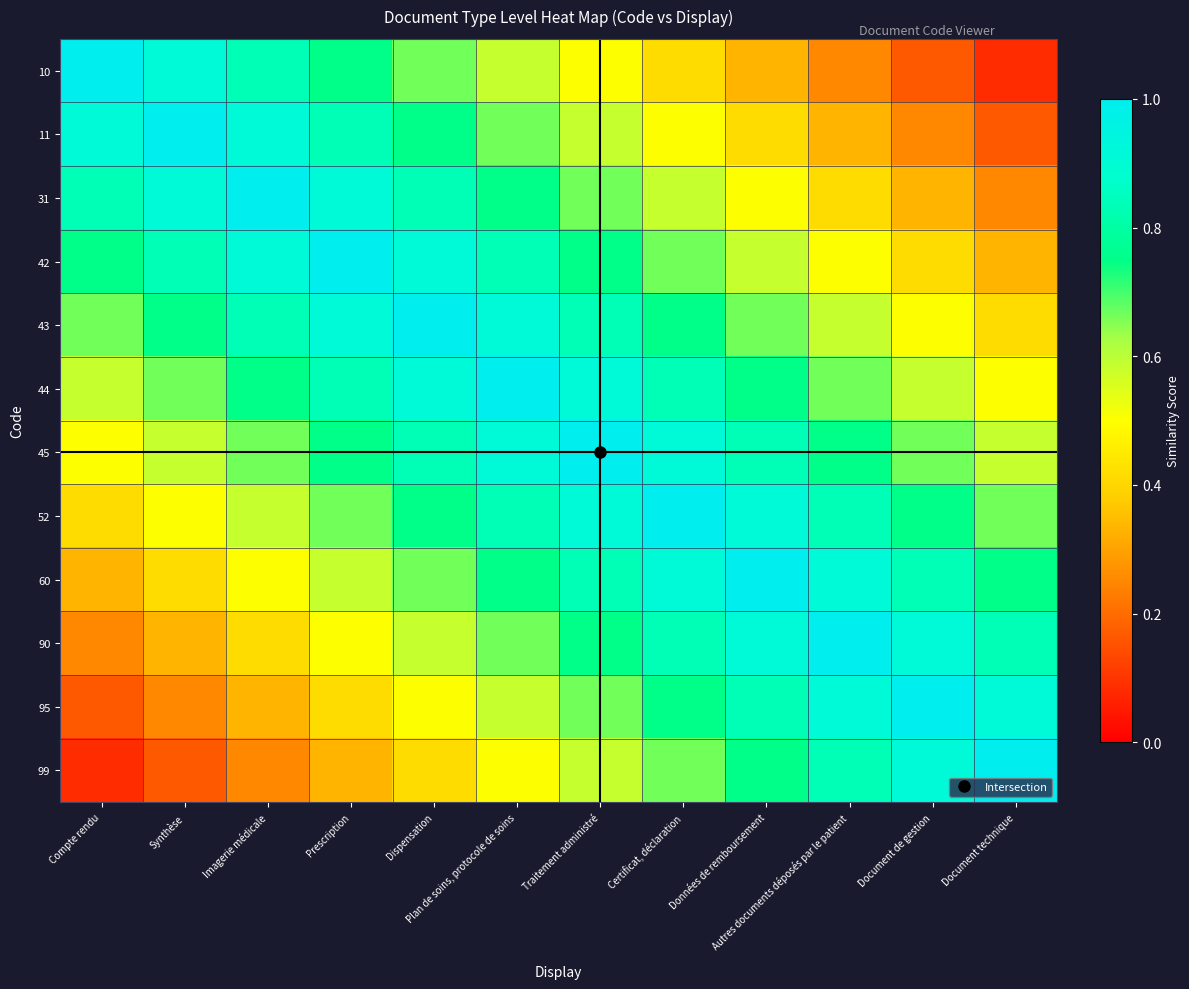

Which series has the widest spread of values?

10